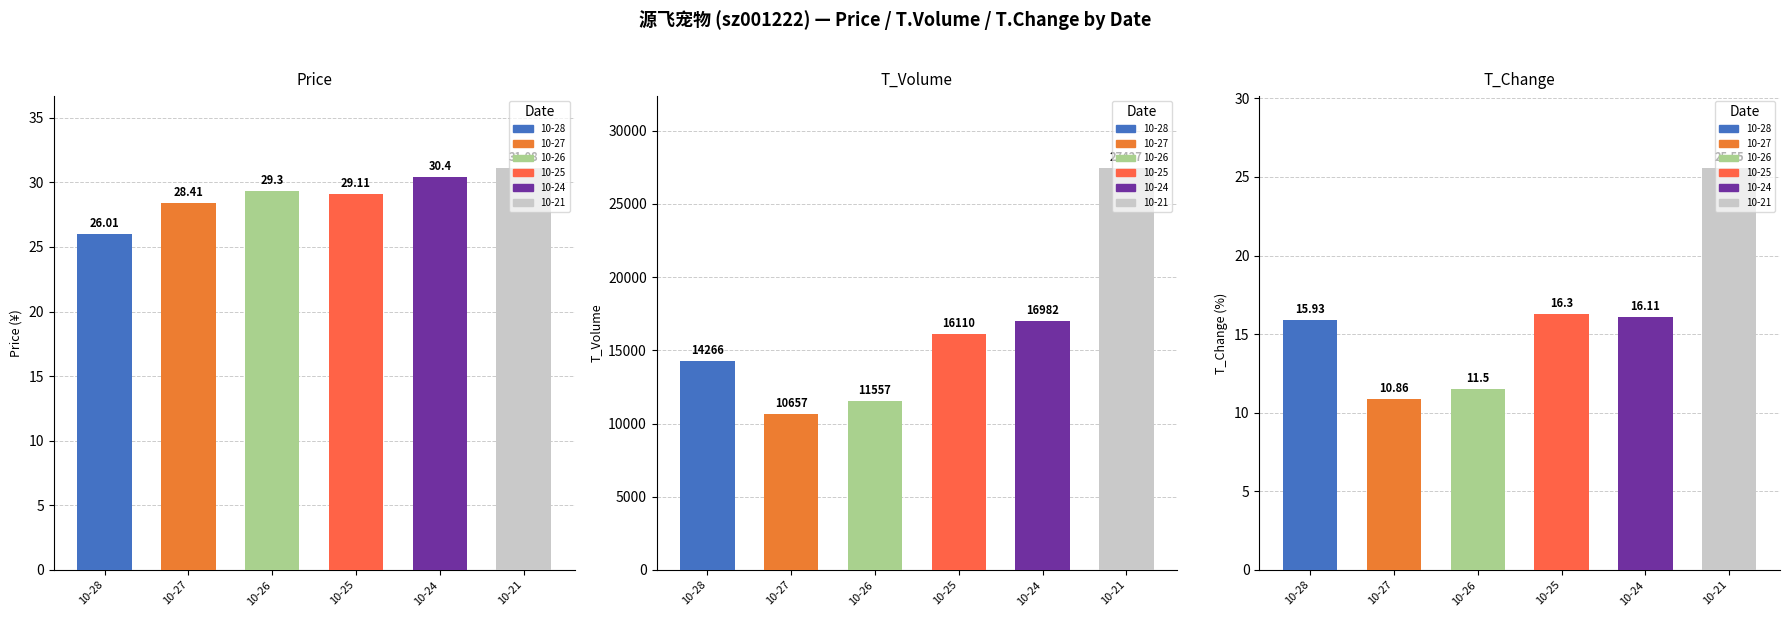

What is the value of the T_Volume bar at the 1st from the left?

14266.0